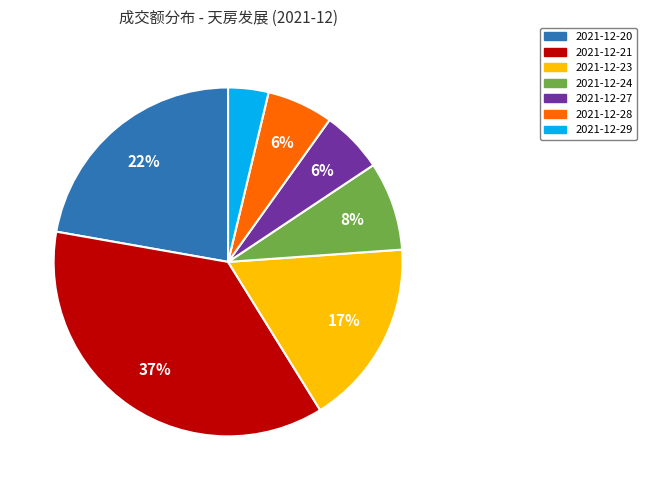

To the nearest percent, what is the combined percentage of 2021-12-27 and 2021-12-20?

28%